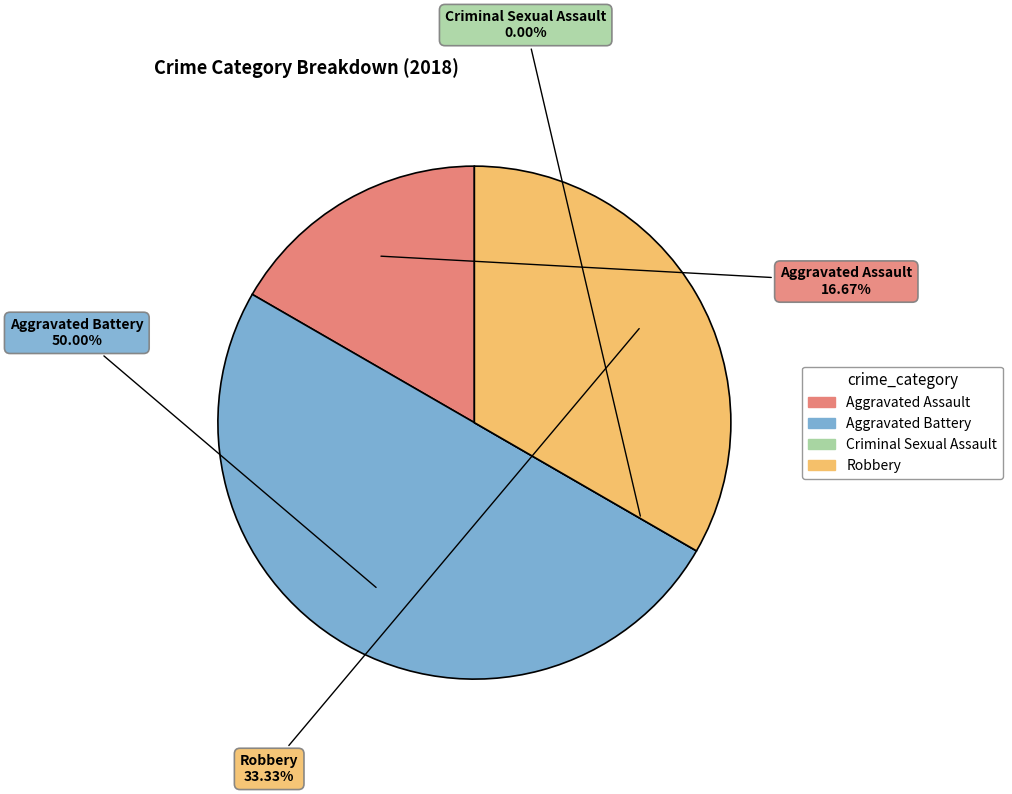

Which category has the smallest portion of the pie?

Criminal Sexual Assault